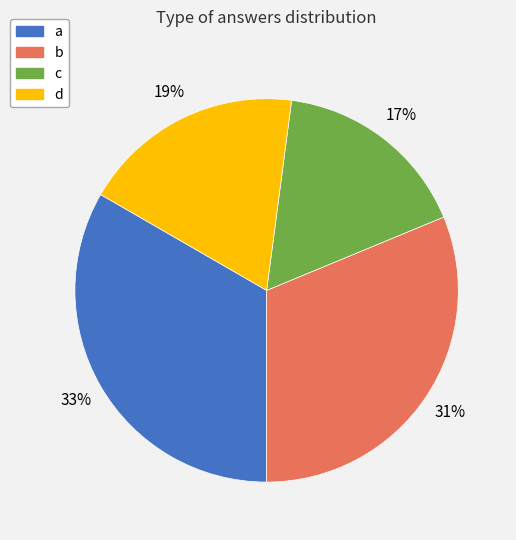

The b slice represents 25% of the pie. True or false?

False